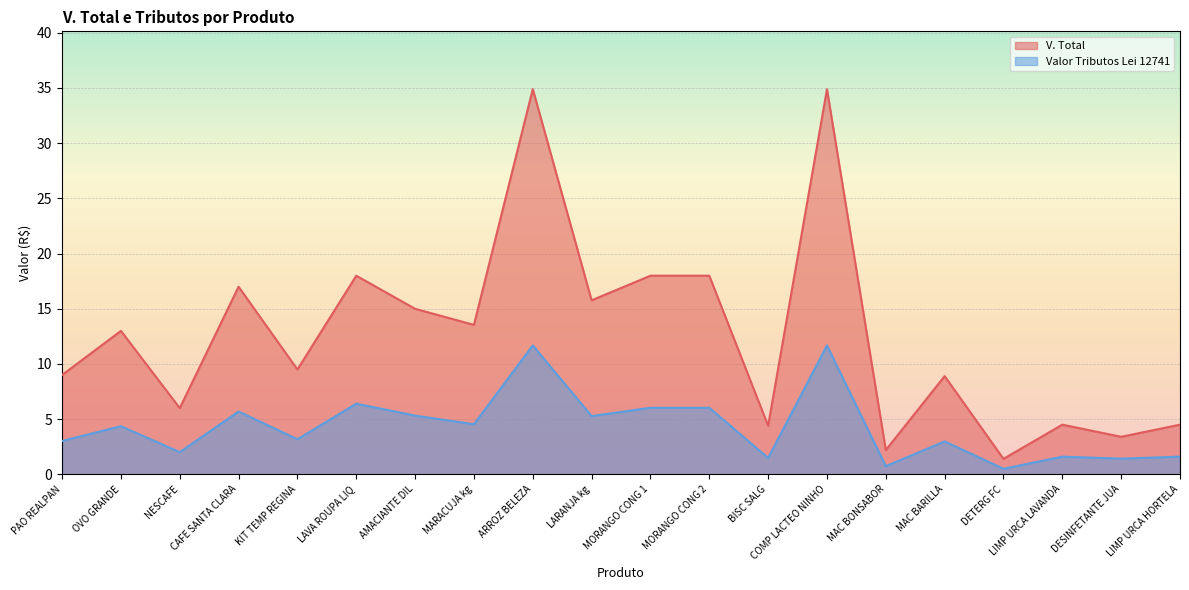

What is the value of the V. Total point at the 11th from the left?

18.0